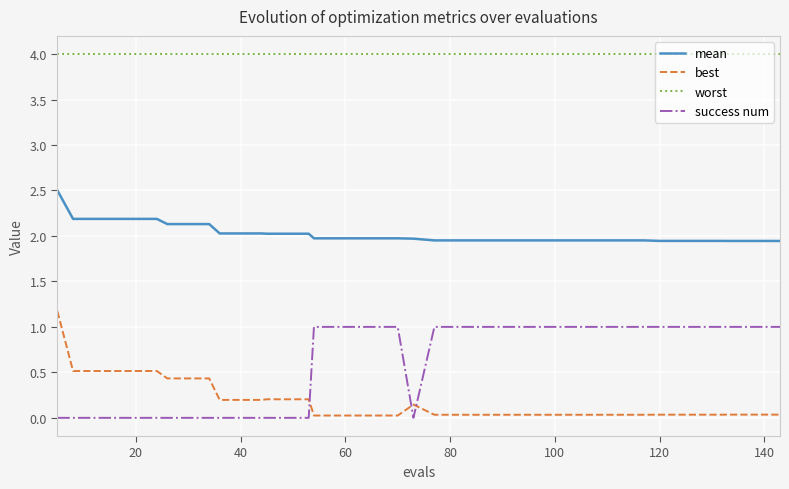

What is the maximum value shown in the chart?

4.0